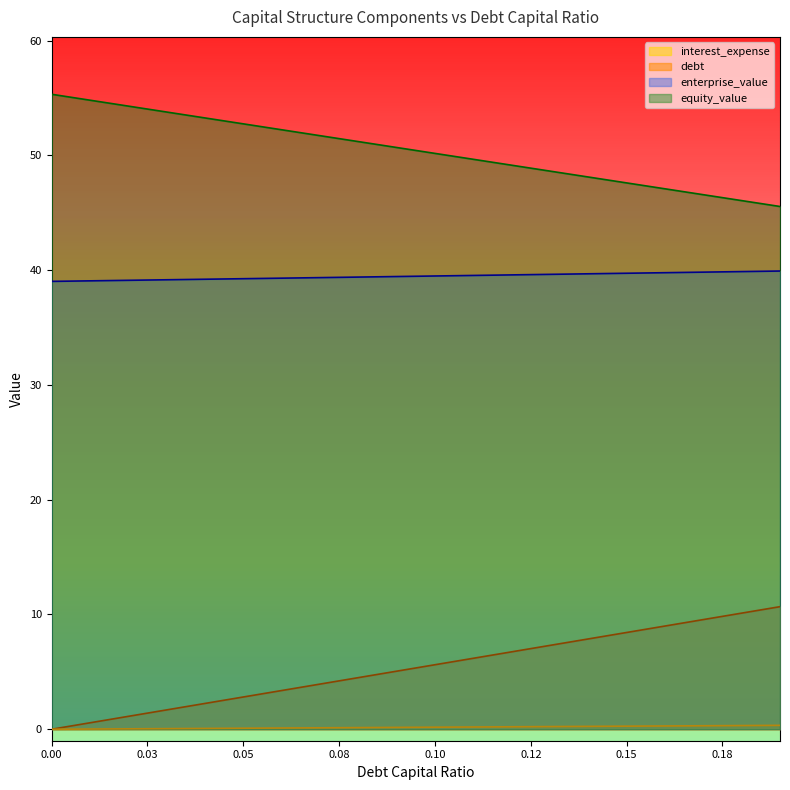

Which category has the highest value in the debt series?

0.19